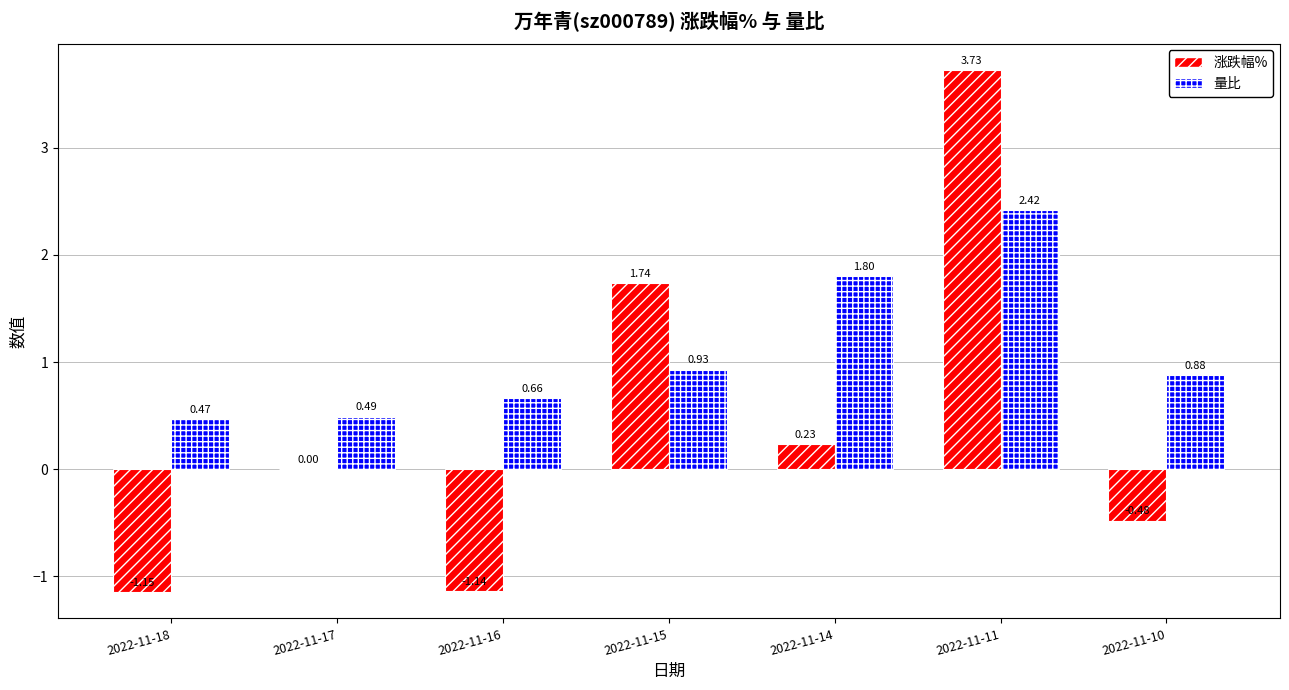

Between 2022-11-15 and 2022-11-11, which series saw the biggest shift?

涨跌幅%